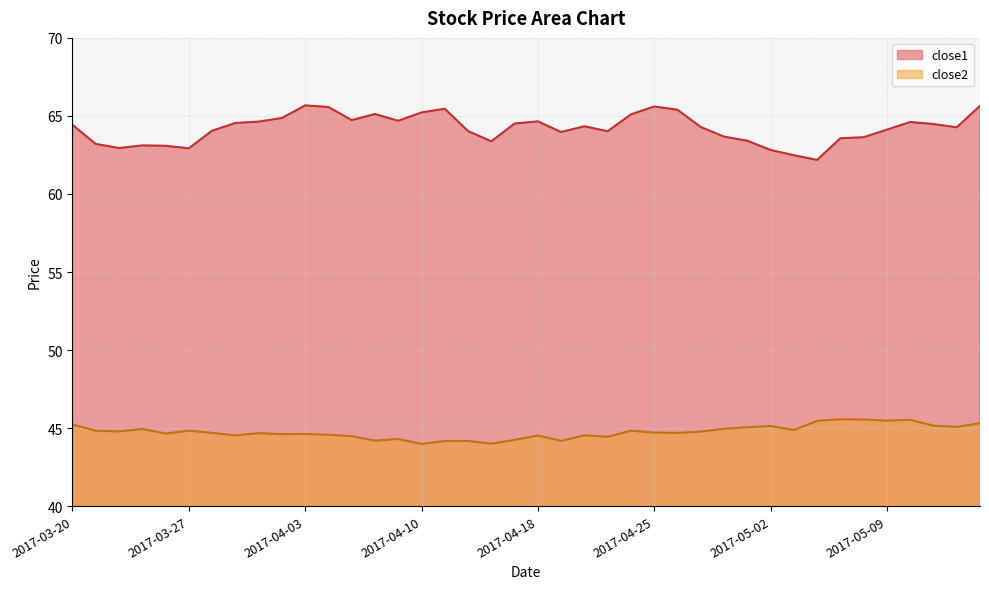

What is the smallest value displayed?

44.0